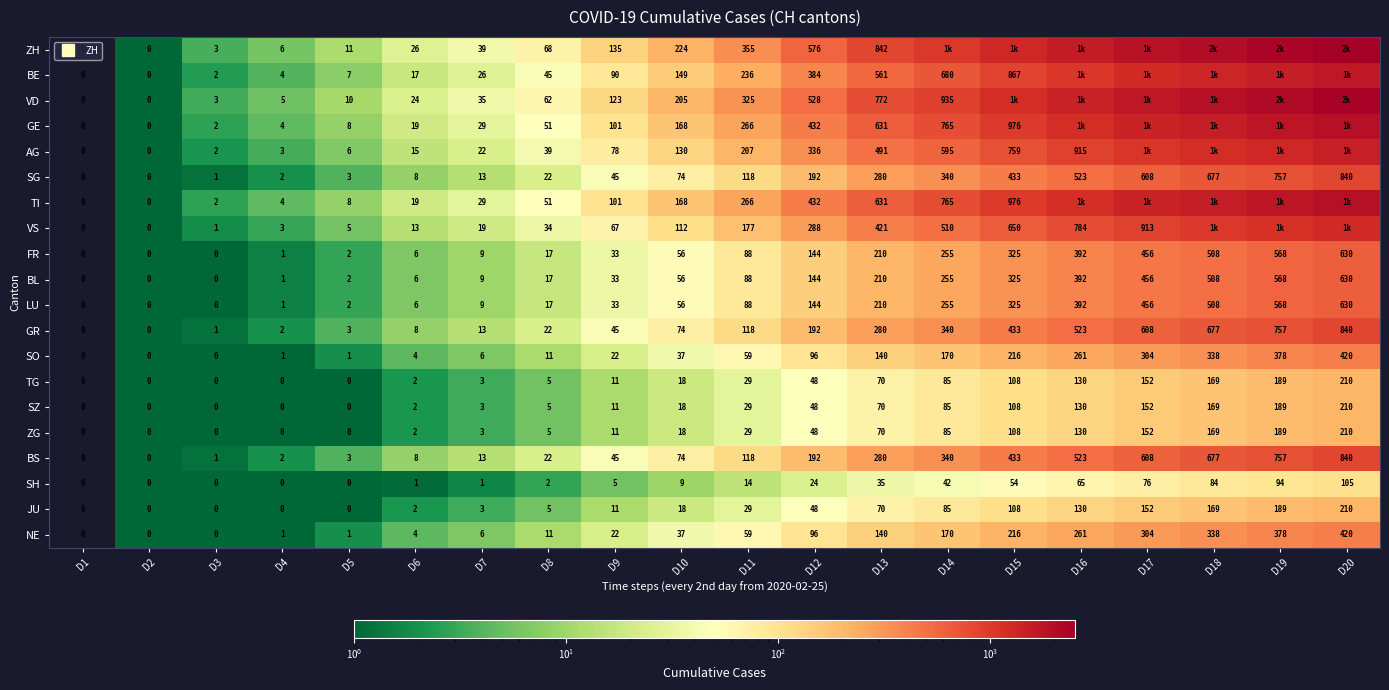

At which label is AG closest to 735?

D15